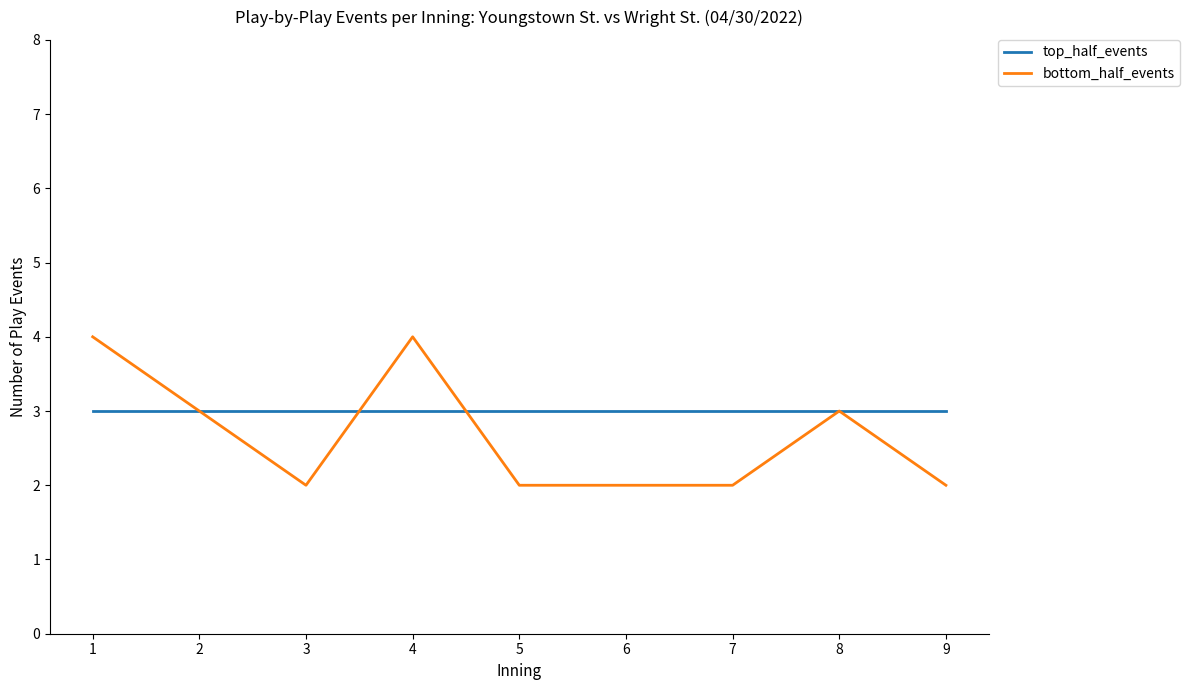

How many lines are shown in the chart?

2